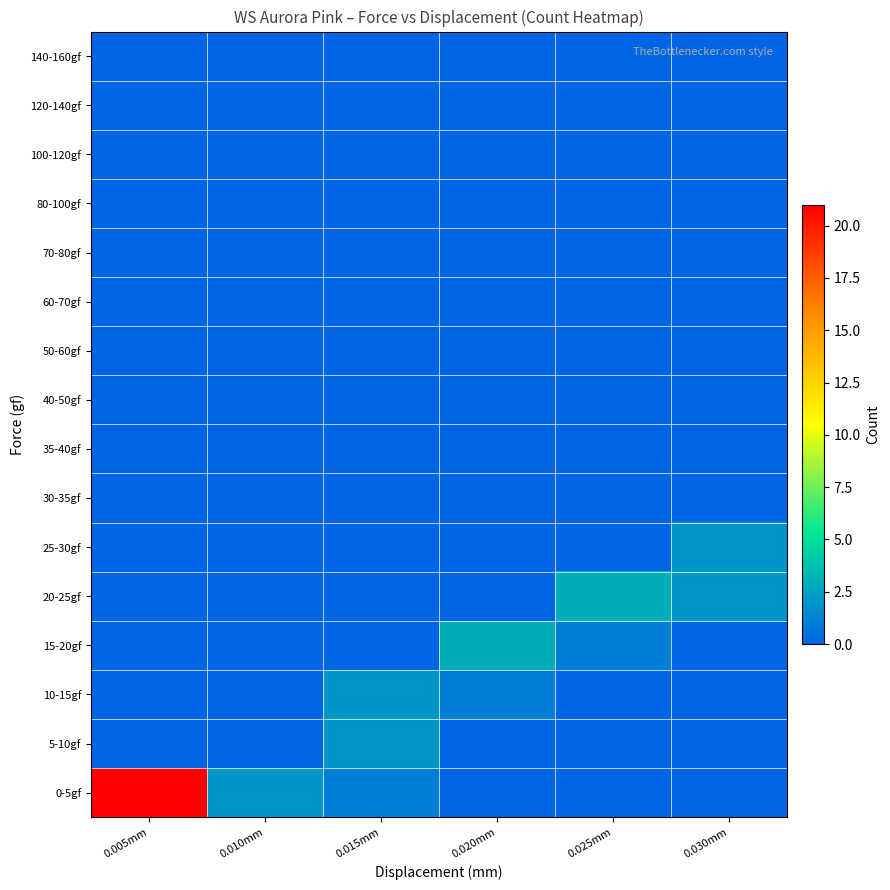

Which series has the largest total across all categories?

0-5gf